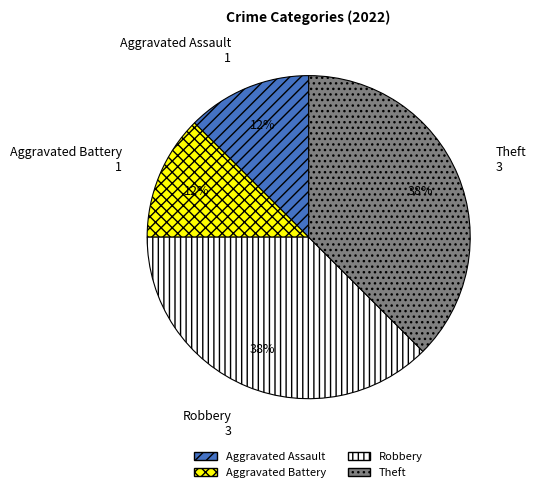

Is Aggravated Assault the majority of the pie?

No